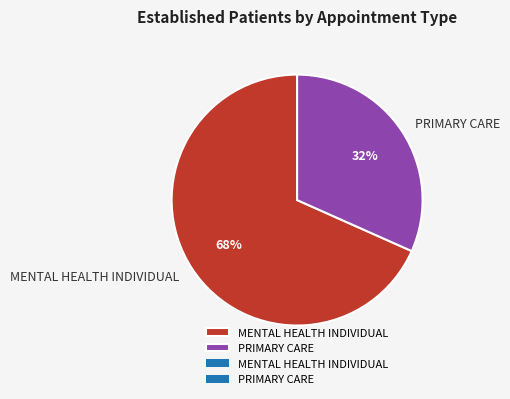

True or false: MENTAL HEALTH INDIVIDUAL accounts for 55% of the total.

False